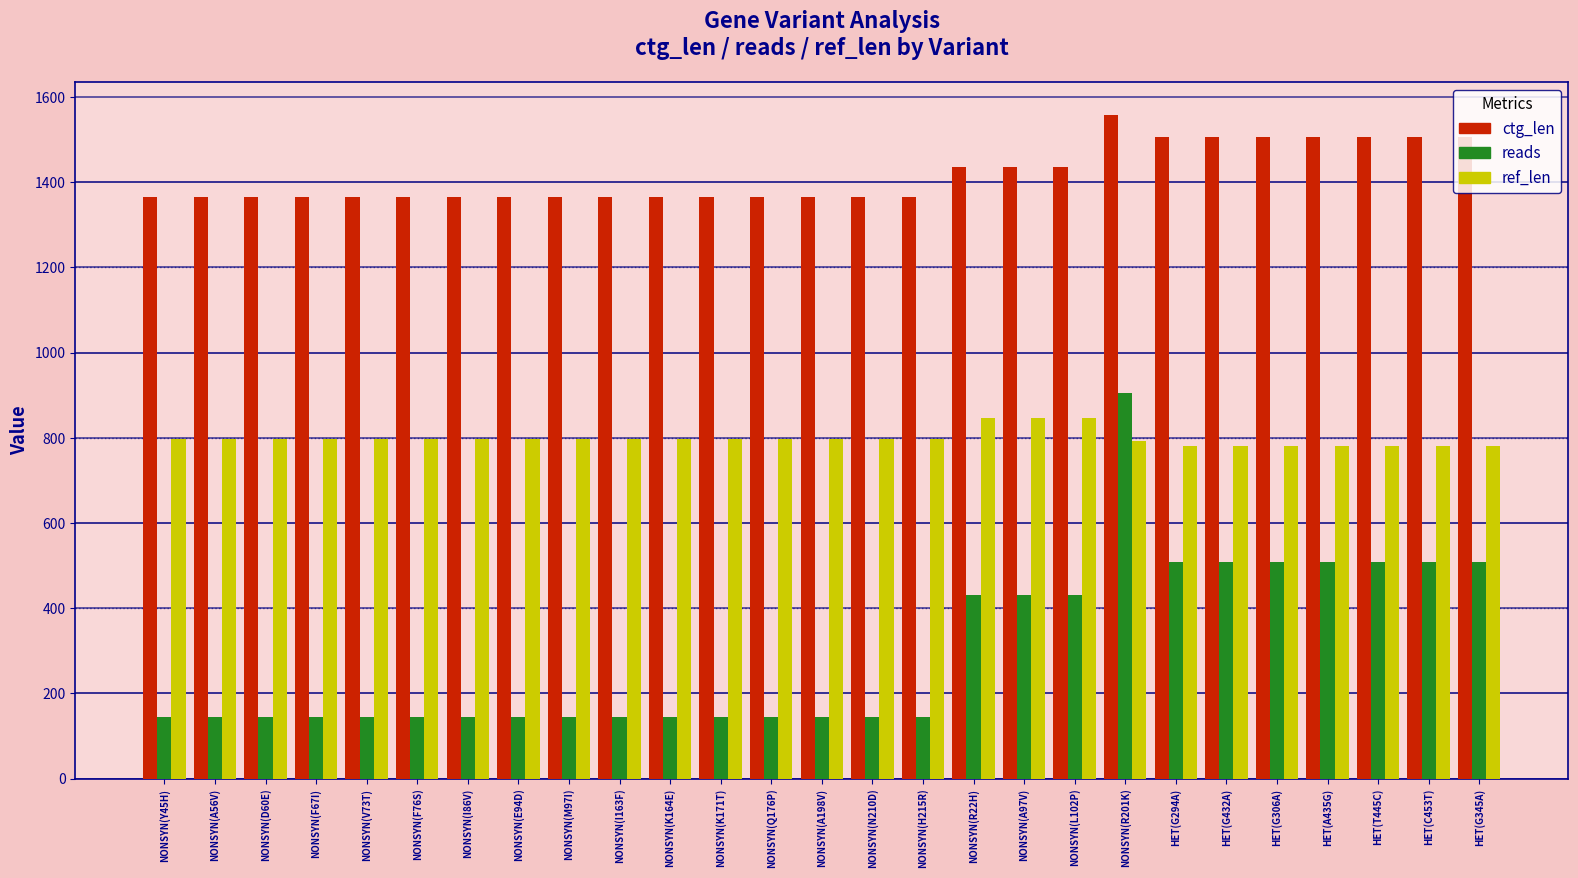

What is the minimum value for reads?

144